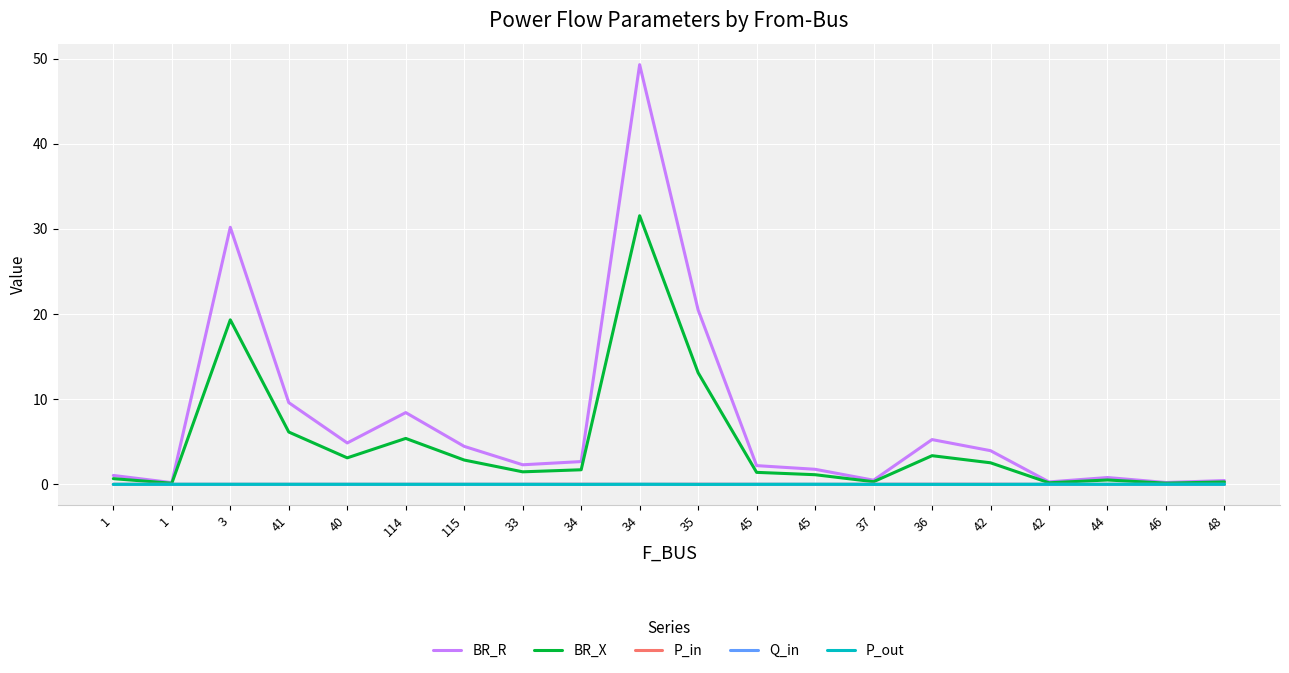

How many interior local peaks does the Q_in series have?

6